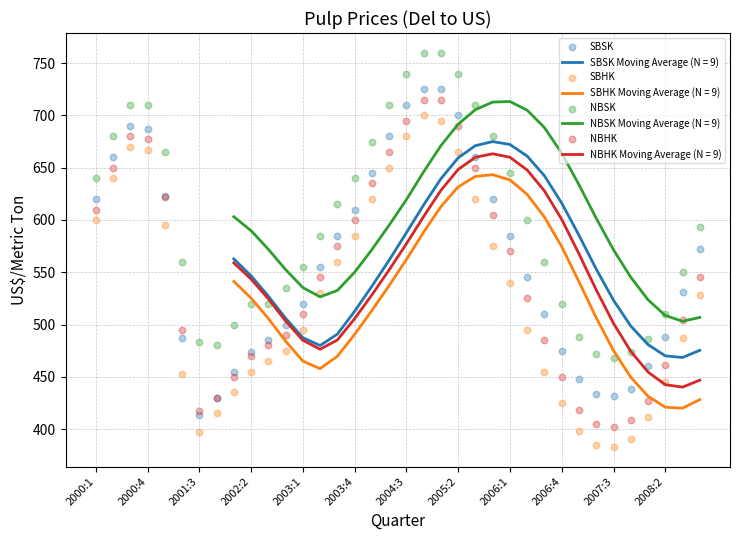

Which series has the largest Y range (max minus min)?

SBHK